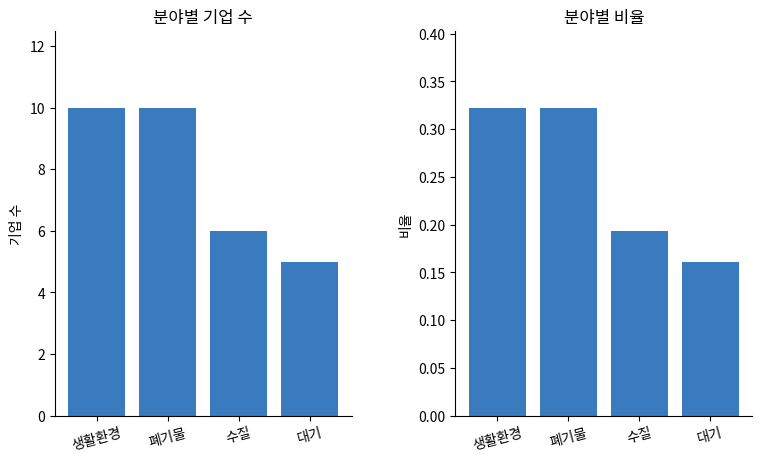

How many data points does each series have?

4